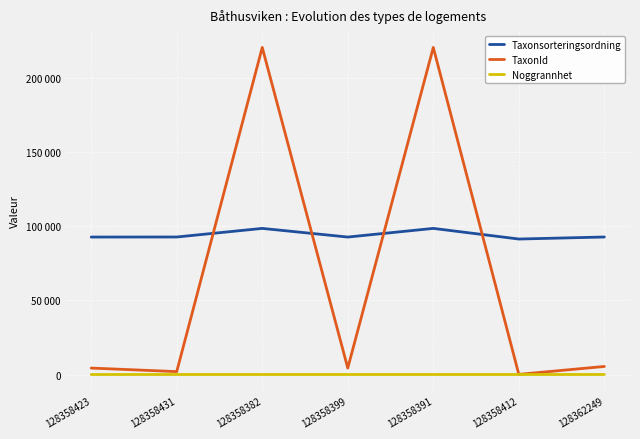

Which series changed the most between 128358431 and 128358412?

TaxonId